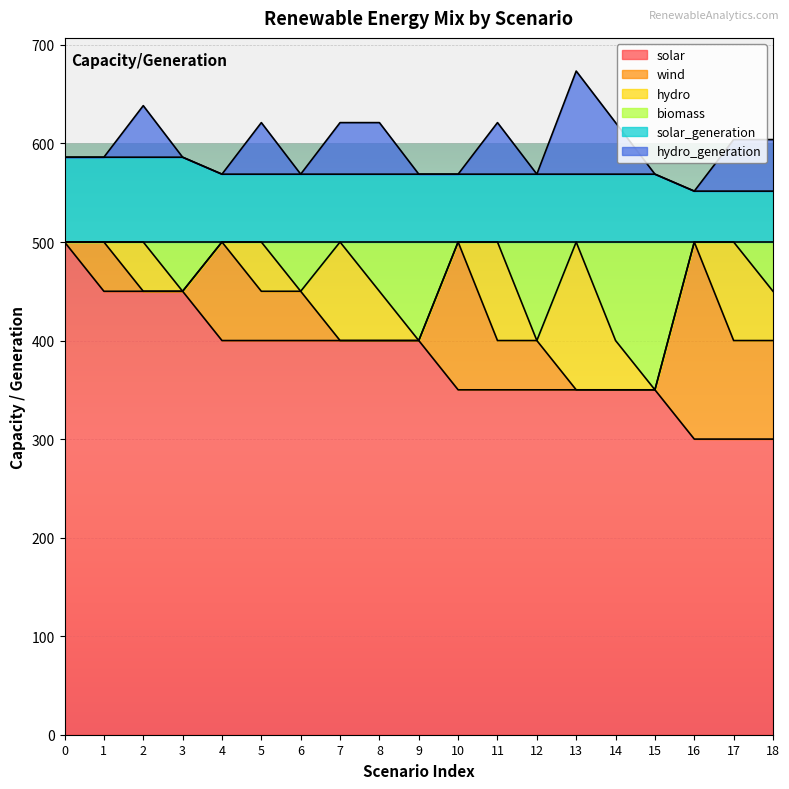

Between 16 and 8, which is larger?

8